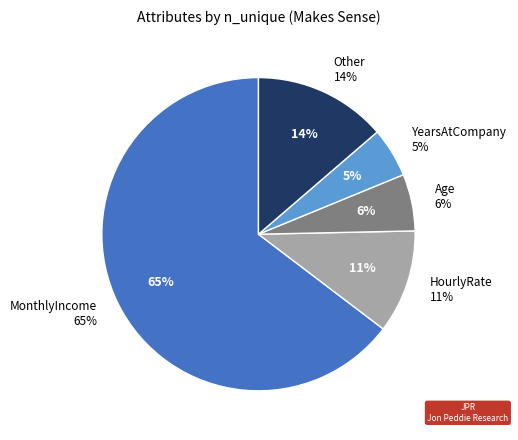

Is there a majority slice in this chart?

Yes